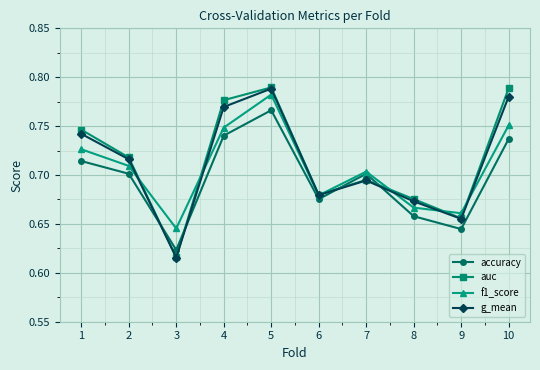

How many times do accuracy and auc cross each other?

4